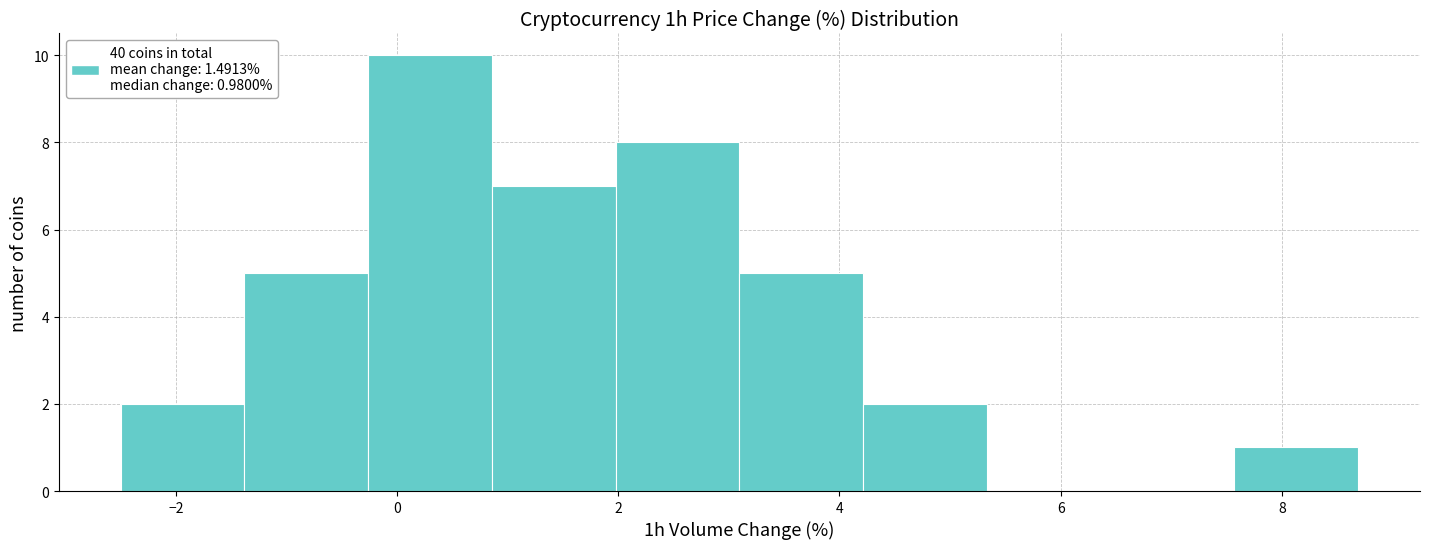

Which range on the x-axis has the tallest bar?

-0.2 to 0.8